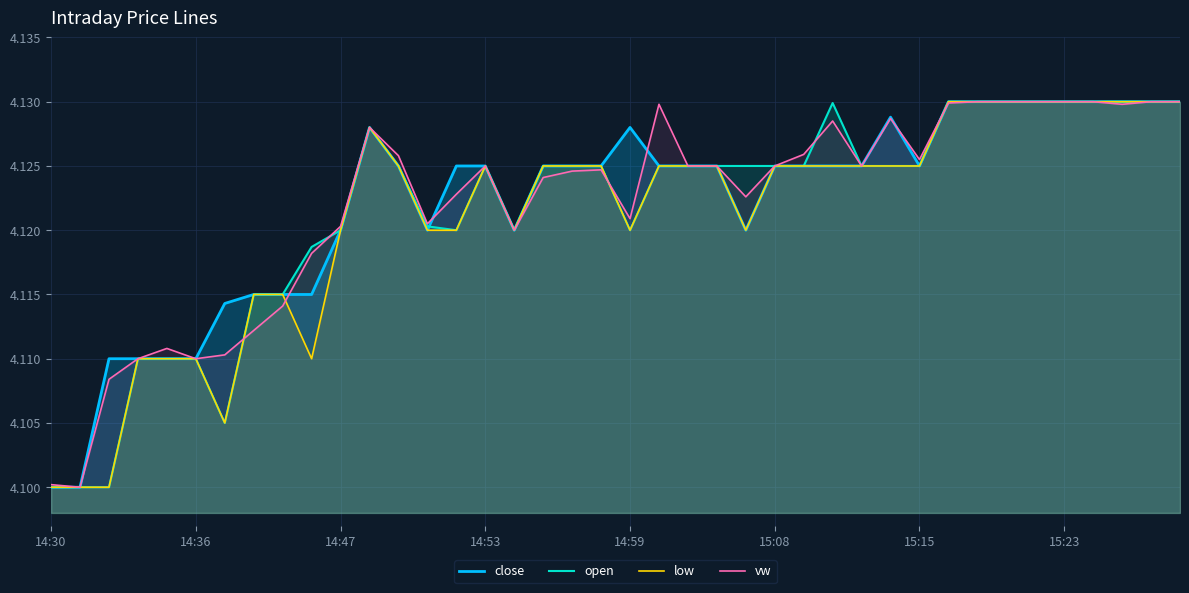

The close series shows 7.0 at 14:47. True or false?

False